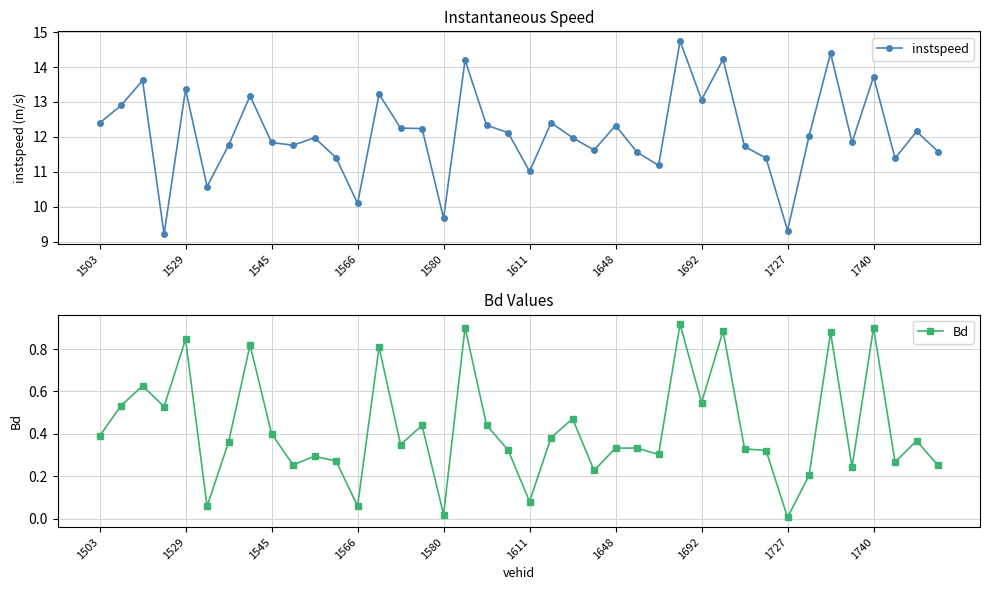

The value of Bd at 1740 is 0.3. True or false?

False